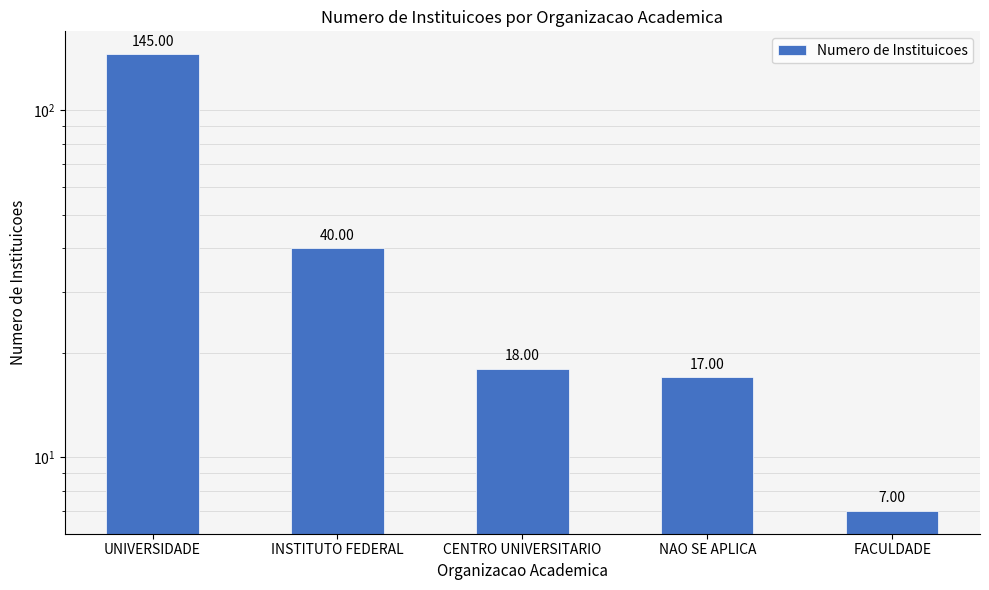

Reading left to right, what are all the values shown in this chart?

145	40	18	17	7